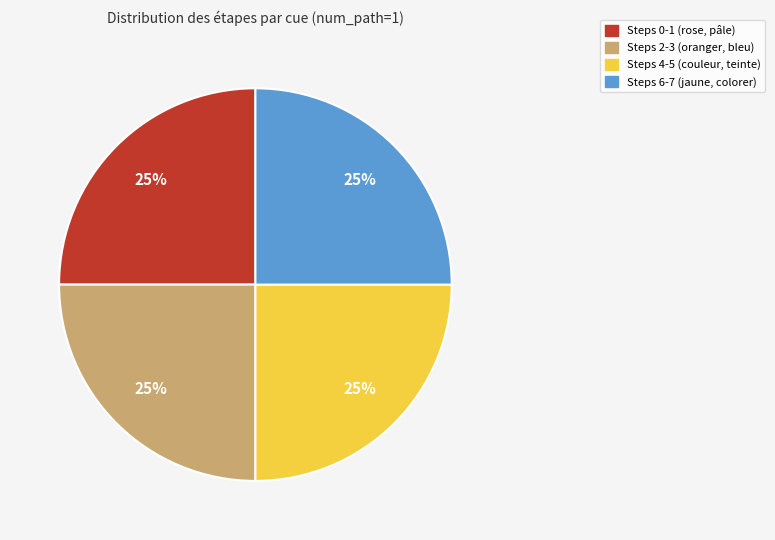

How many segments does this pie chart have?

4